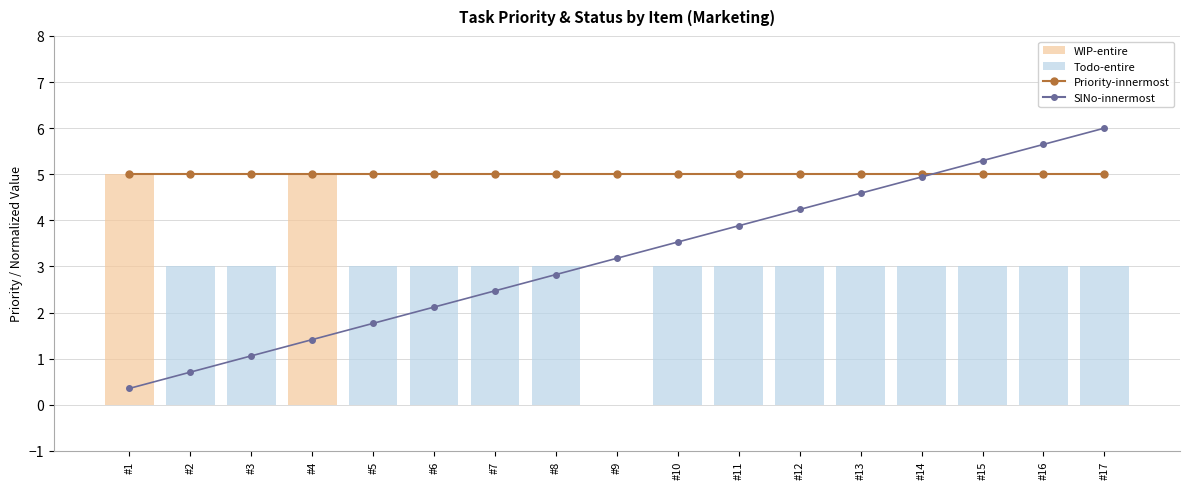

Reading left to right, extract all data points from this chart.

Priority-innermost: 5.0	5.0	5.0	5.0	5.0	5.0	5.0	5.0	5.0	5.0	5.0	5.0	5.0	5.0	5.0	5.0	5.0
SlNo-innermost: 0.4	0.7	1.1	1.4	1.8	2.1	2.5	2.8	3.2	3.5	3.9	4.2	4.6	4.9	5.3	5.6	6.0
WIP-entire: 5.0	0.0	0.0	5.0	0.0	0.0	0.0	0.0	0.0	0.0	0.0	0.0	0.0	0.0	0.0	0.0	0.0
Todo-entire: 0.0	3.0	3.0	0.0	3.0	3.0	3.0	3.0	0.0	3.0	3.0	3.0	3.0	3.0	3.0	3.0	3.0